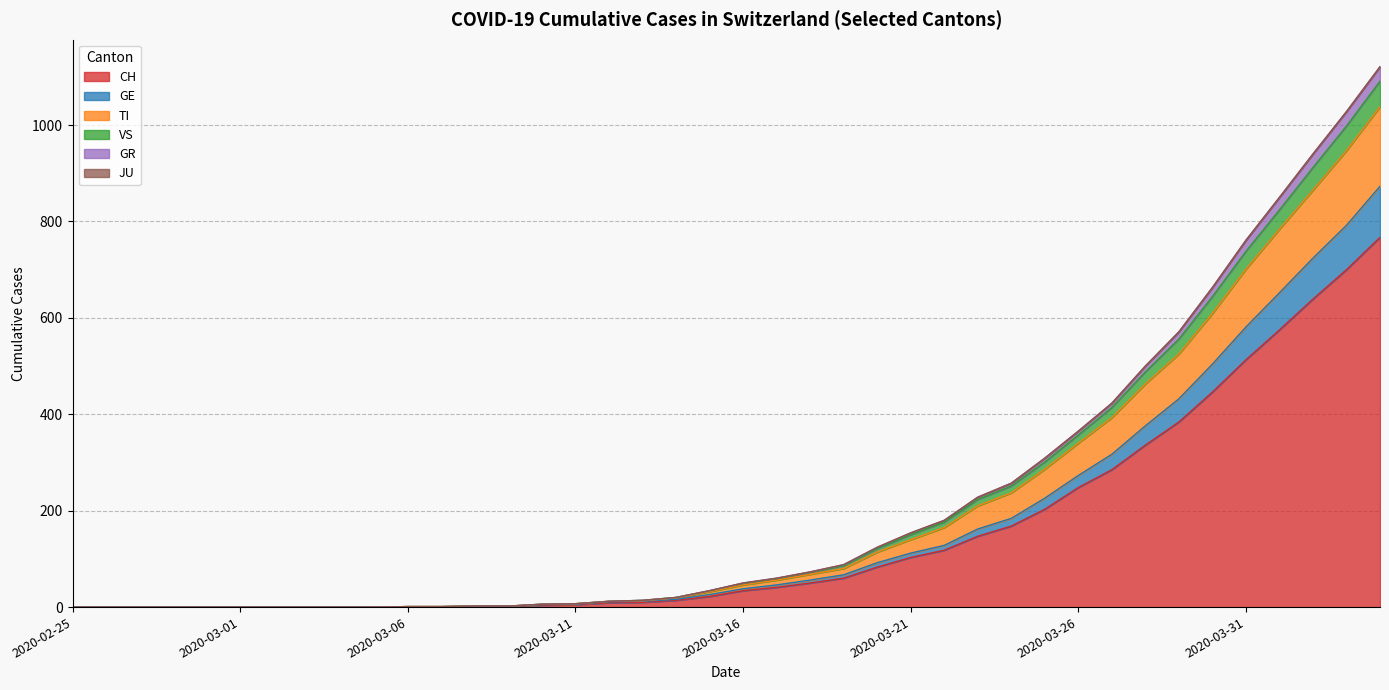

True or false: CH has a value of 38 at 2020-03-21.

False